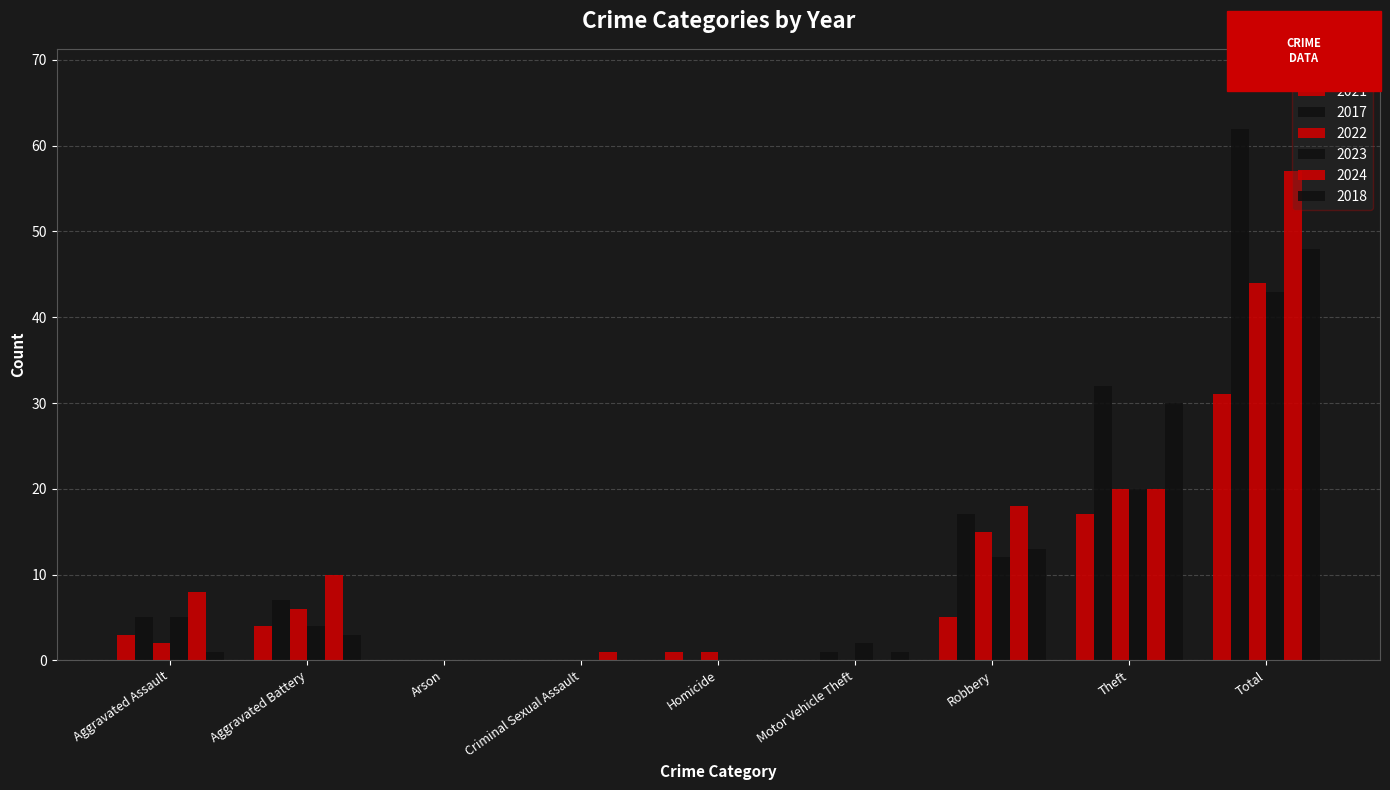

Read the 2024 value at Total.

57